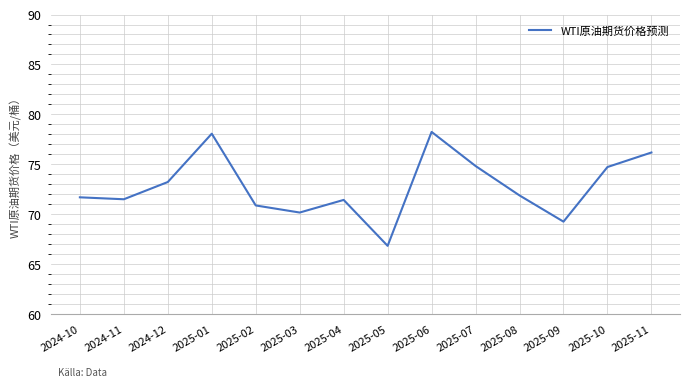

What position from the left is 2025-05?

8